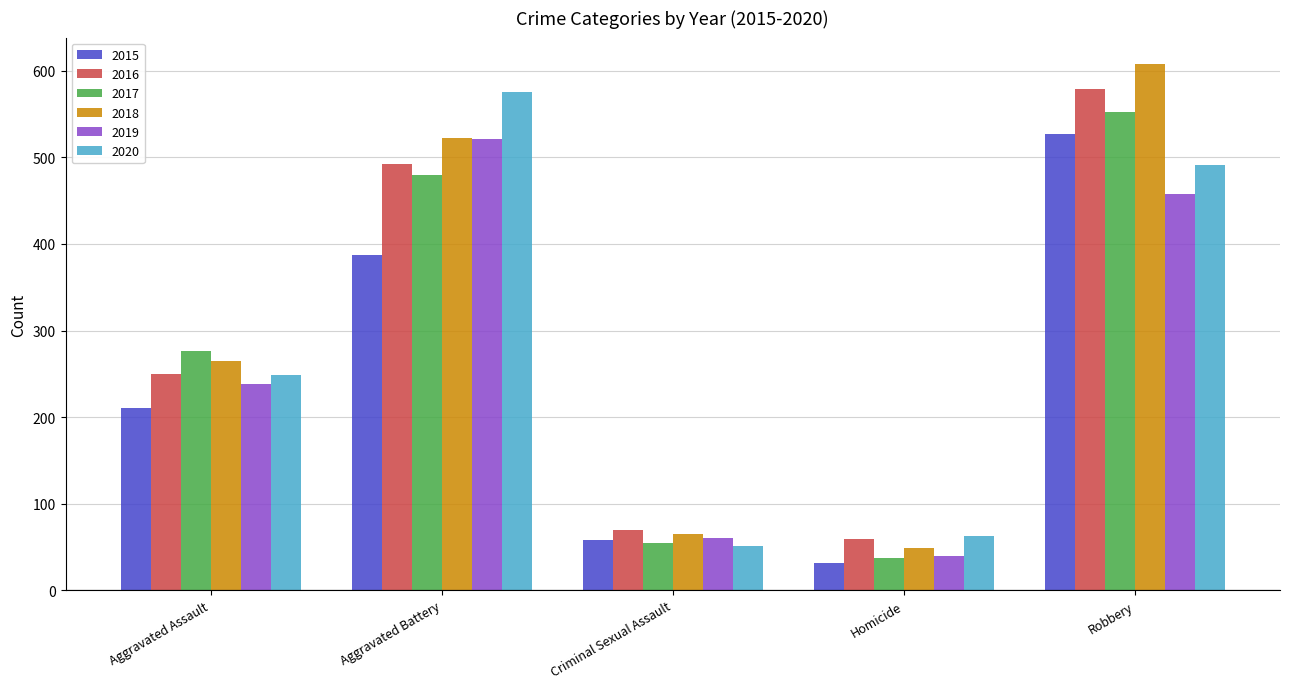

What value does the 2015 series have at Aggravated Assault?

210